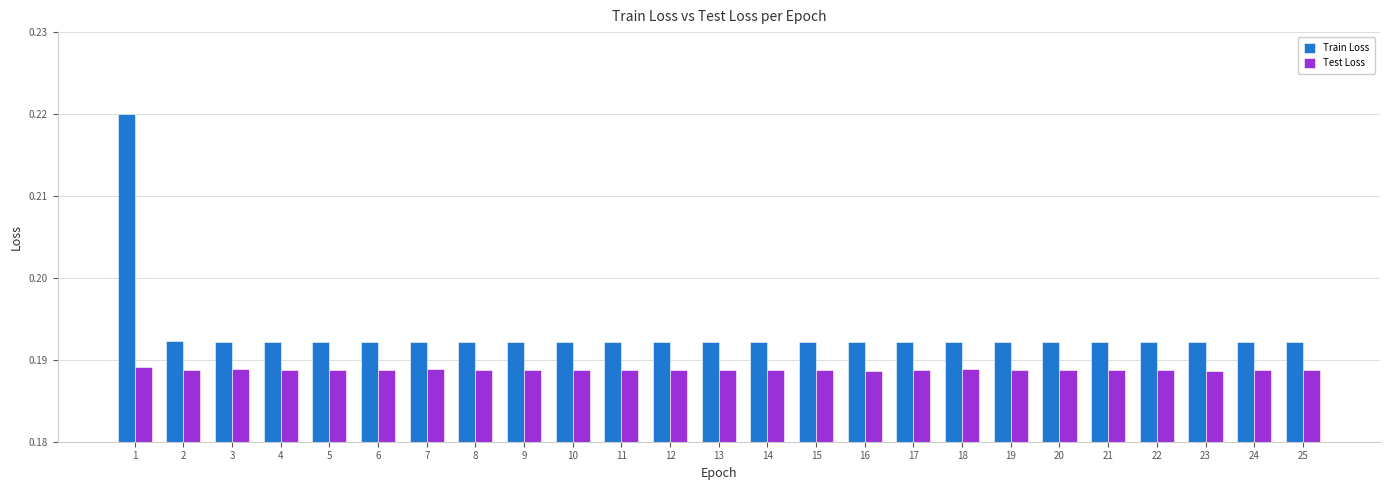

Is it true that Train Loss equals 0.1 at 13?

False